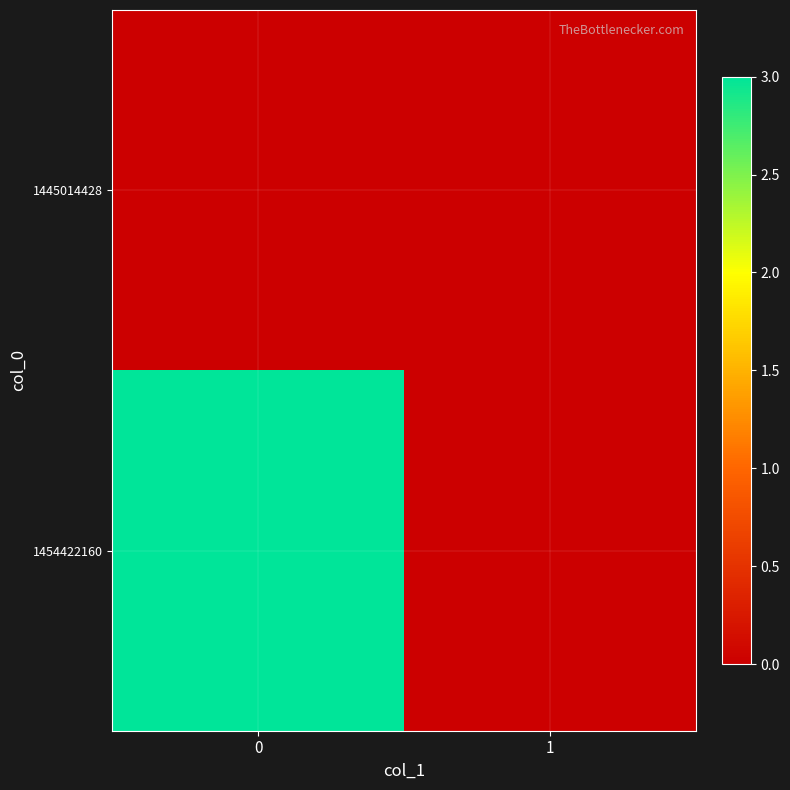

Reading right to left, what are all the values shown in this chart?

1445014428: 1=0	0=0
1454422160: 1=0	0=3